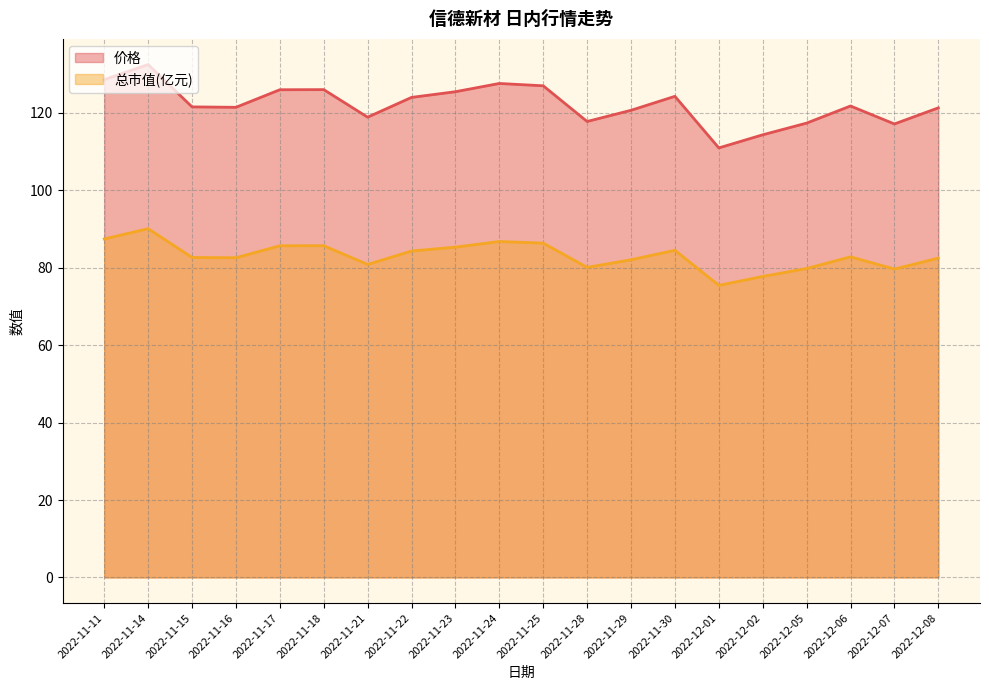

Which series has the largest range (max minus min)?

价格